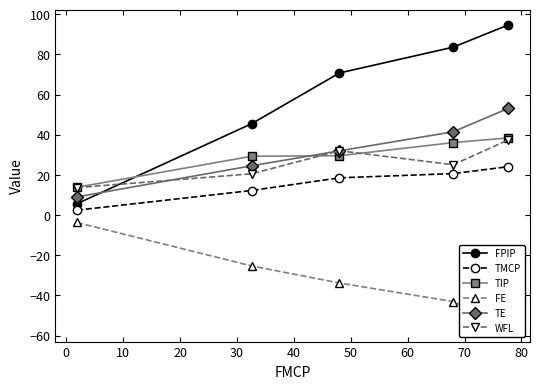

What is the label of the 2nd point from the right?

20